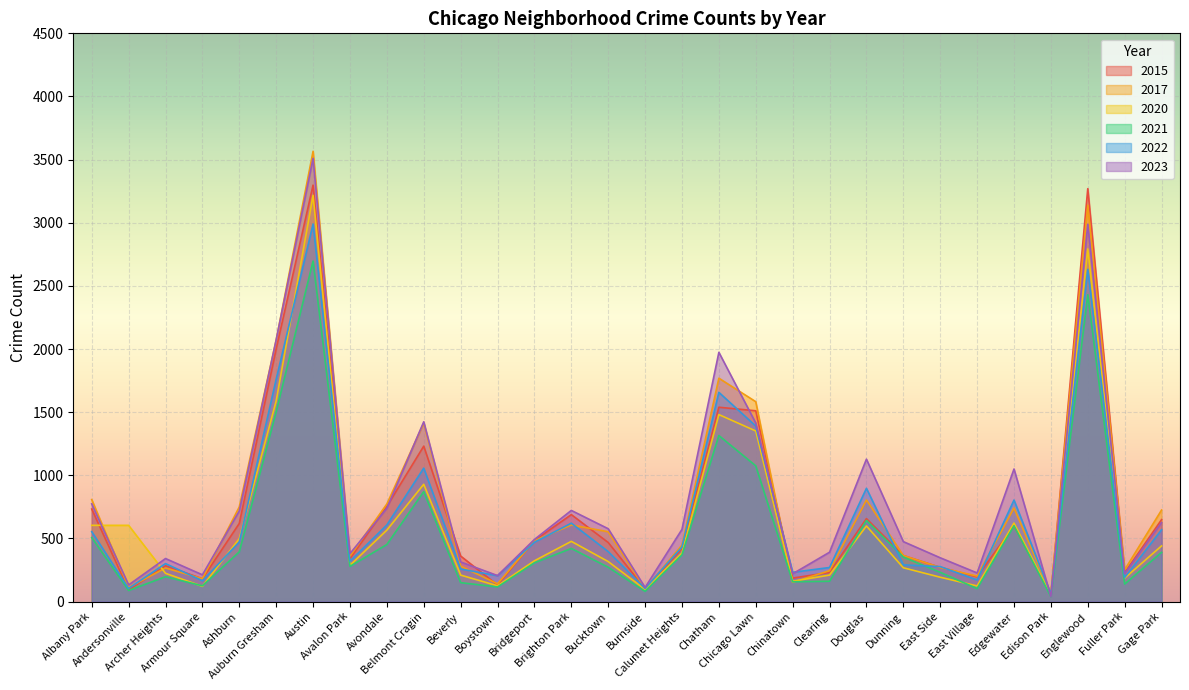

What is the average value of the 2022 series?

675